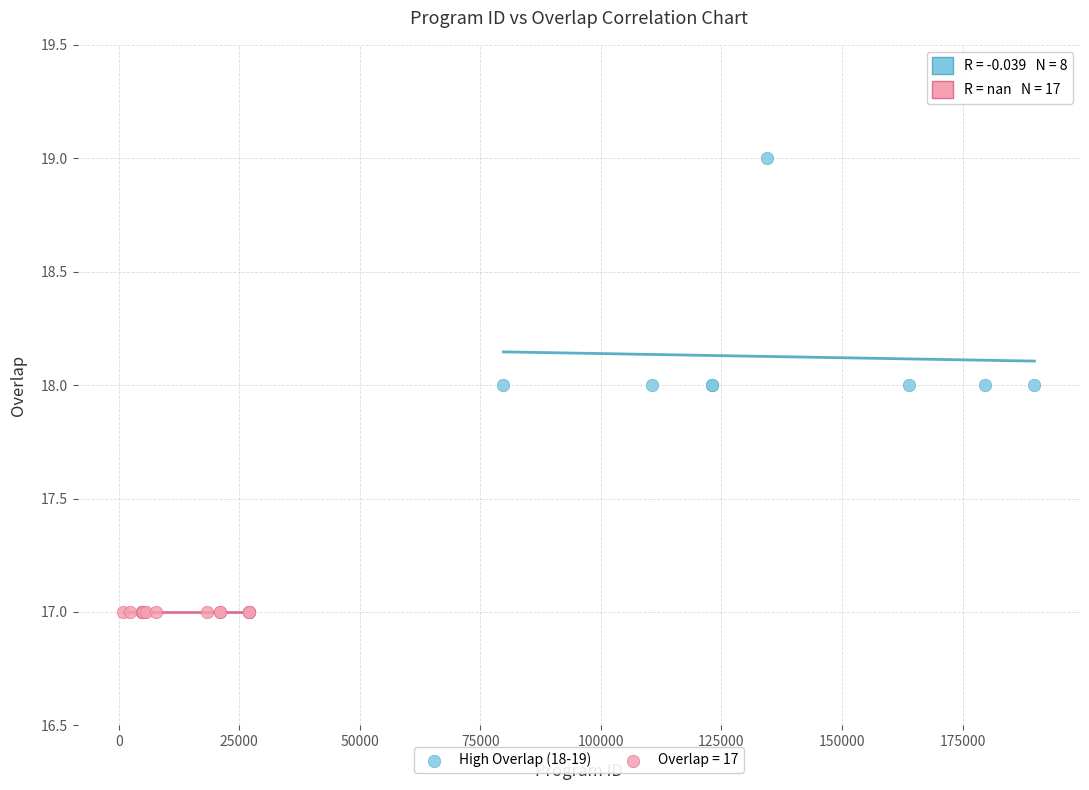

Which series reaches the maximum Y coordinate?

High Overlap (18-19)